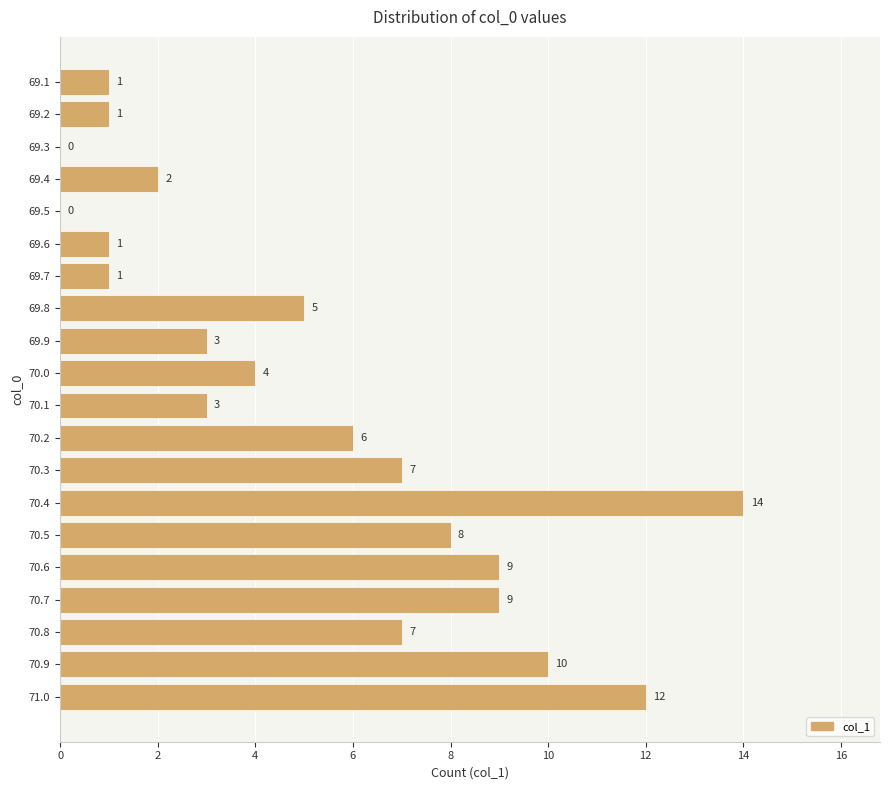

What is the approximate value at 69.9, to the nearest 5?

5